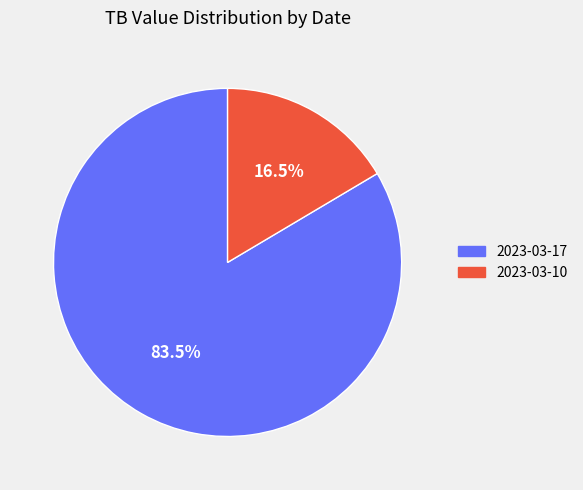

Which slice represents more than half of the pie?

2023-03-17